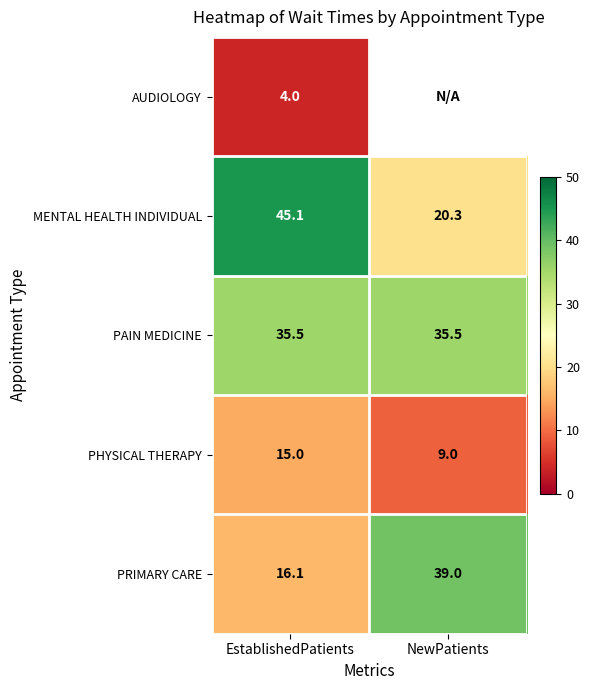

What is the minimum value for PRIMARY CARE?

16.1